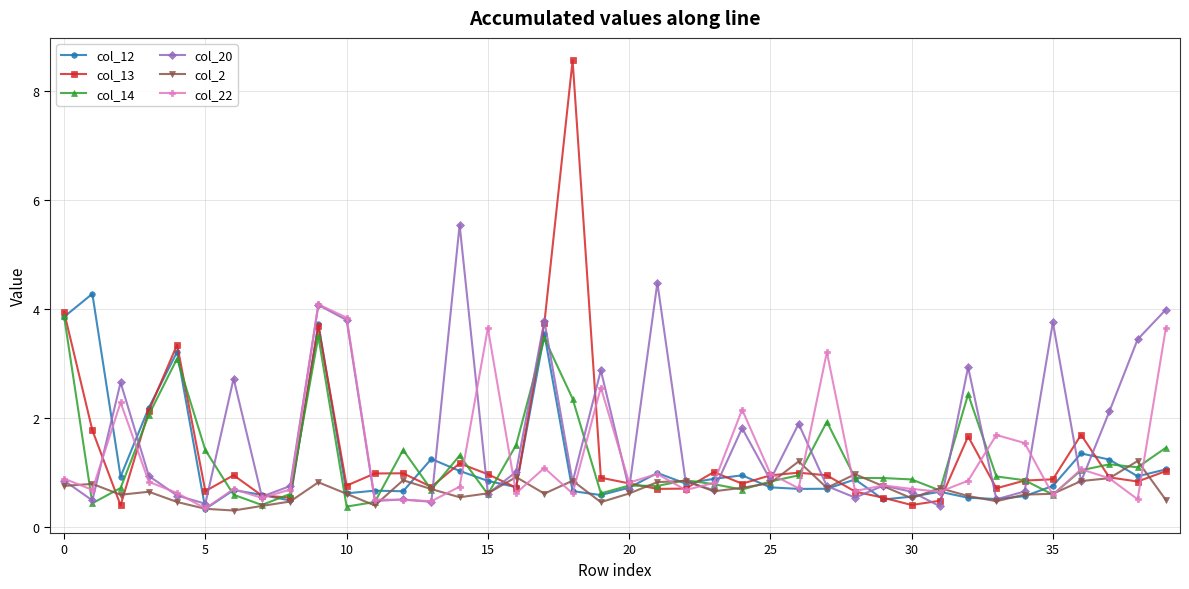

At how many categories does at least one series exceed 3?

14